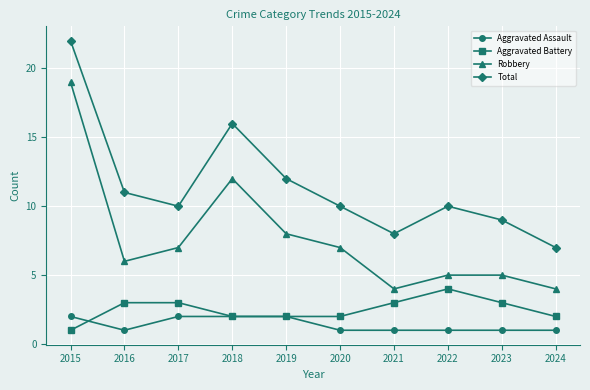

What is the spread (max minus min) of values at 2023?

8